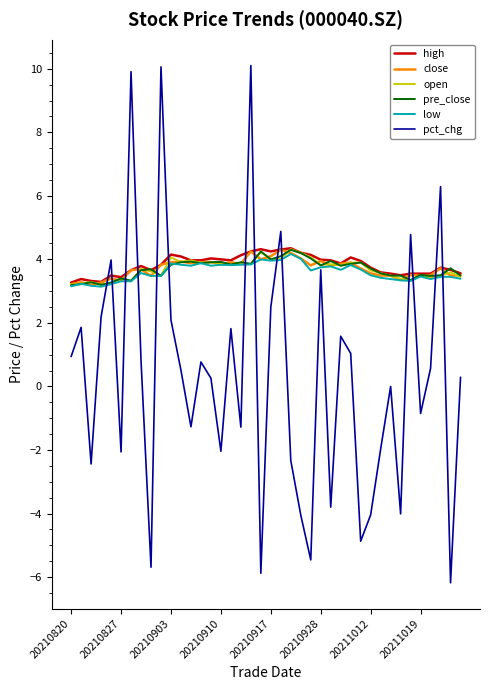

Which series has the largest range (max minus min)?

pct_chg